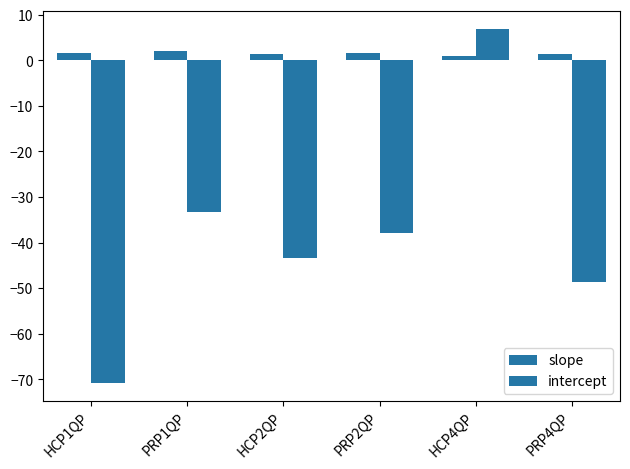

What is the total value across all series at HCP4QP?

7.9